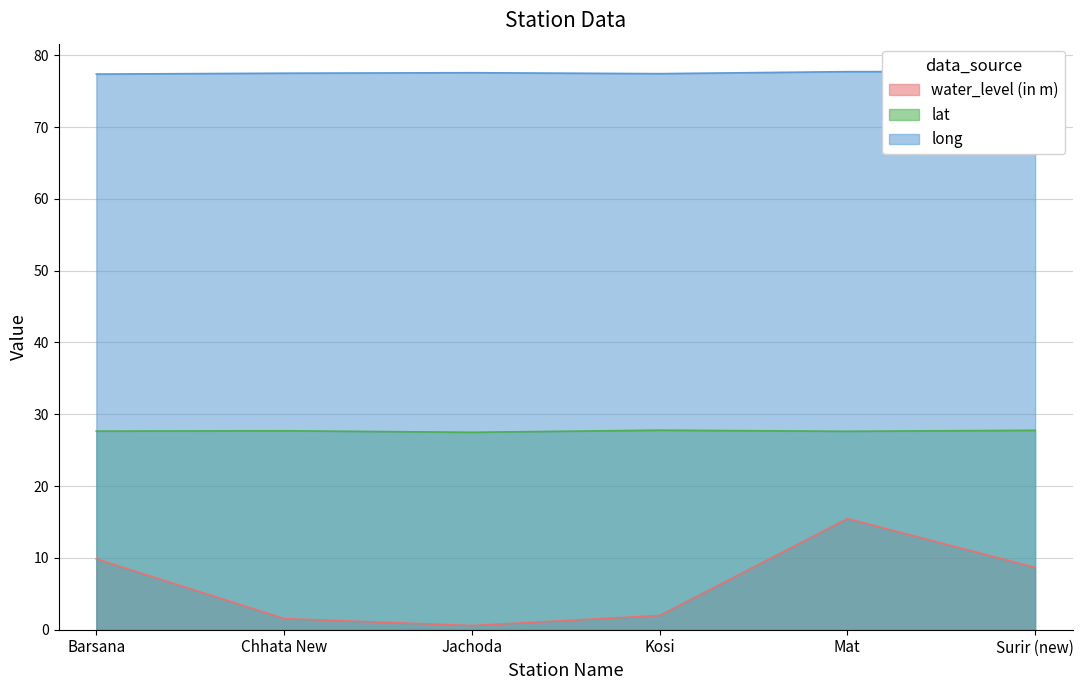

Is the value of lat at Chhata New greater than the value of water_level (in m) at Chhata New?

Yes